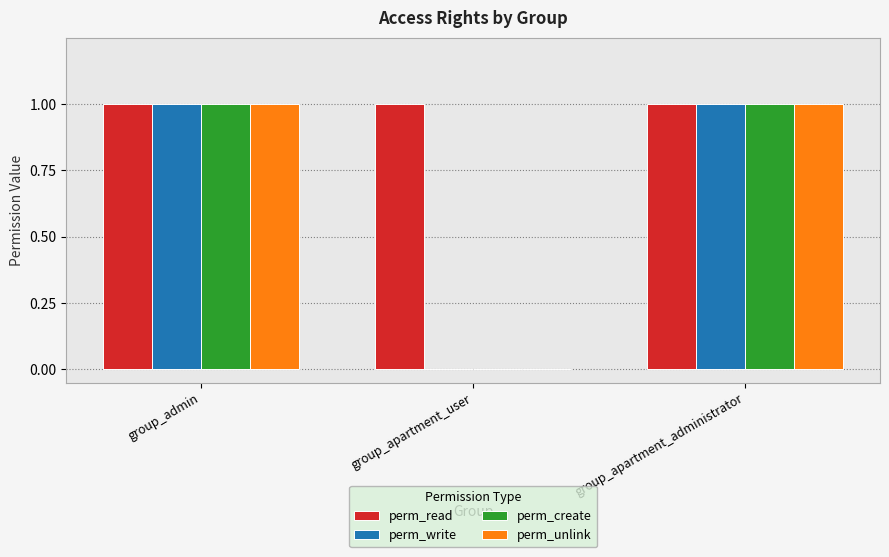

Reading left to right, list all the values displayed in this chart.

perm_read: 1	1	1
perm_write: 1	0	1
perm_create: 1	0	1
perm_unlink: 1	0	1